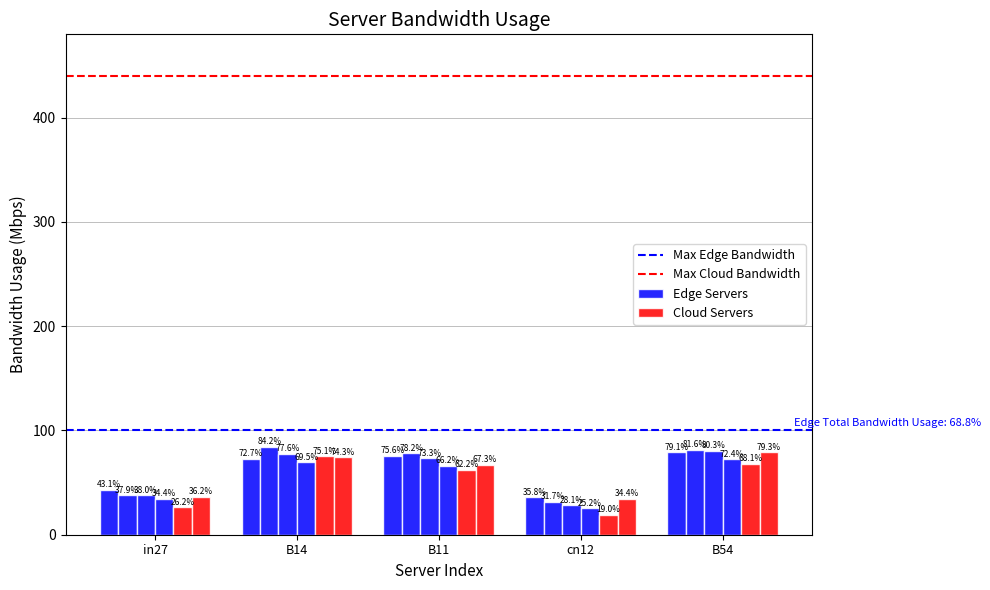

Are the bars grouped side by side (vs. stacked)?

Yes